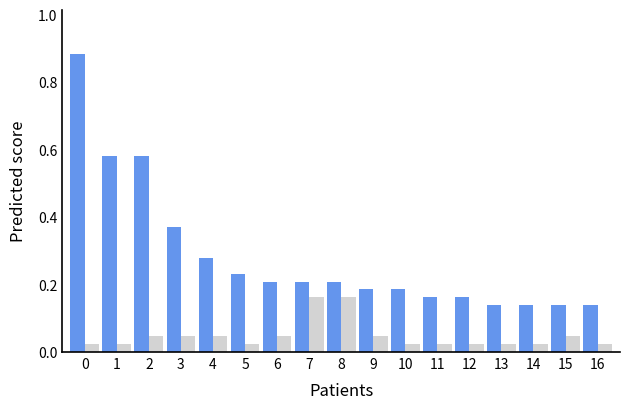

How many bars are there in each group?

2